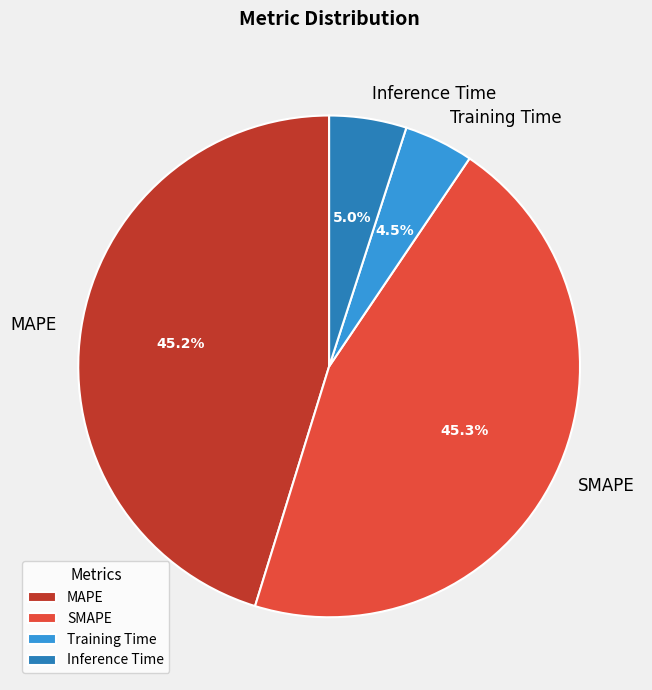

What percentage do SMAPE and Inference Time together represent?

50.3%